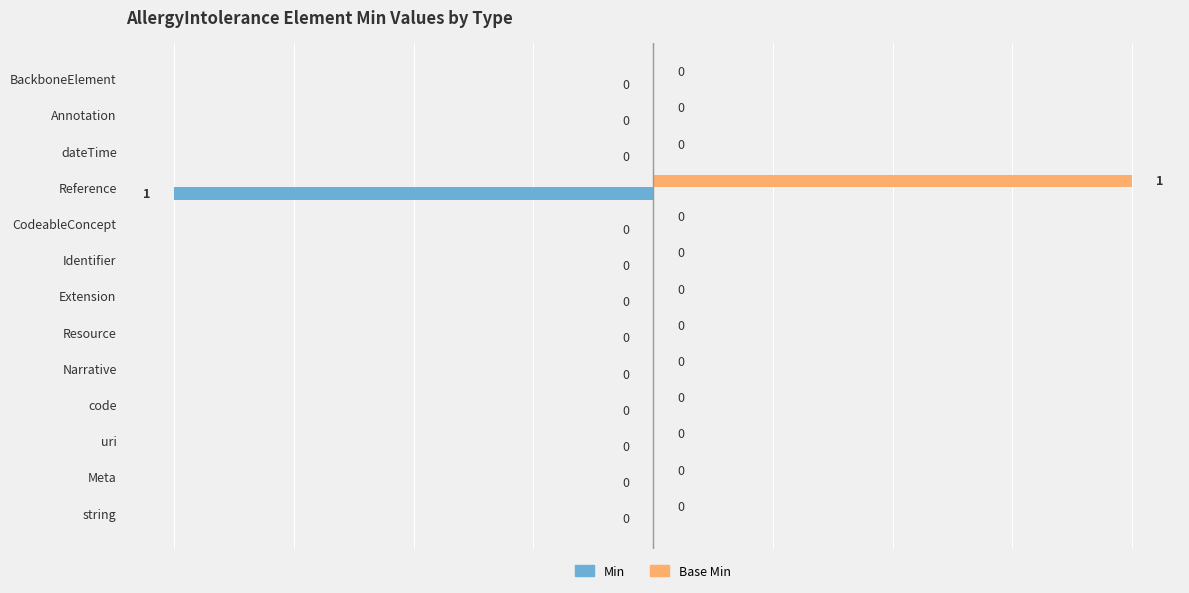

Which series has the largest total across all categories?

Base Min